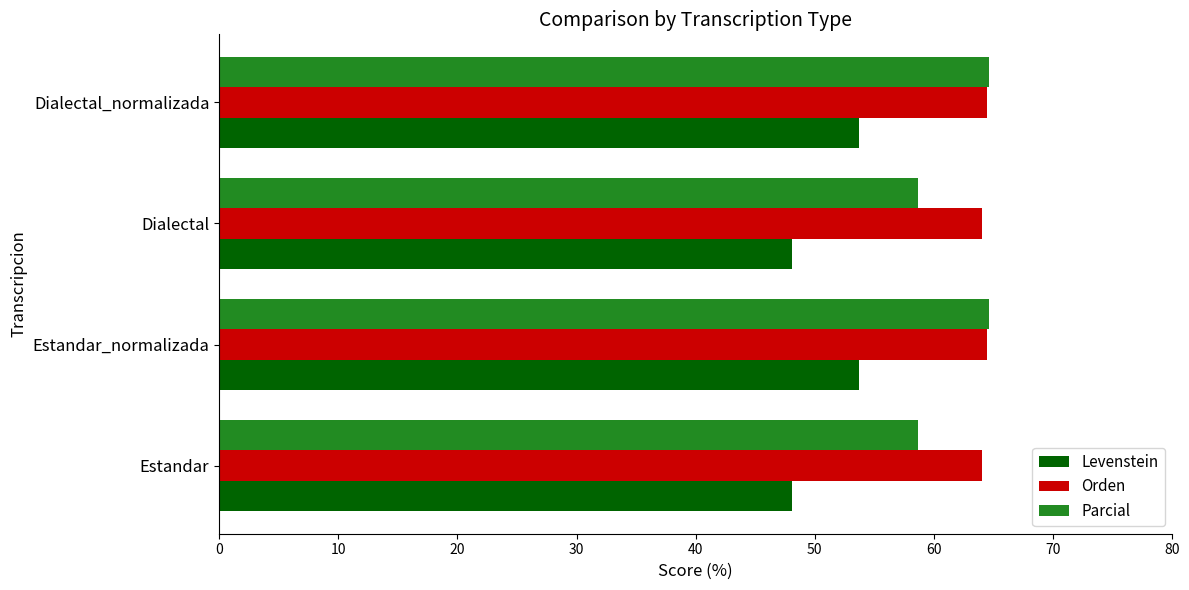

How many values in the Parcial series are below 64?

2